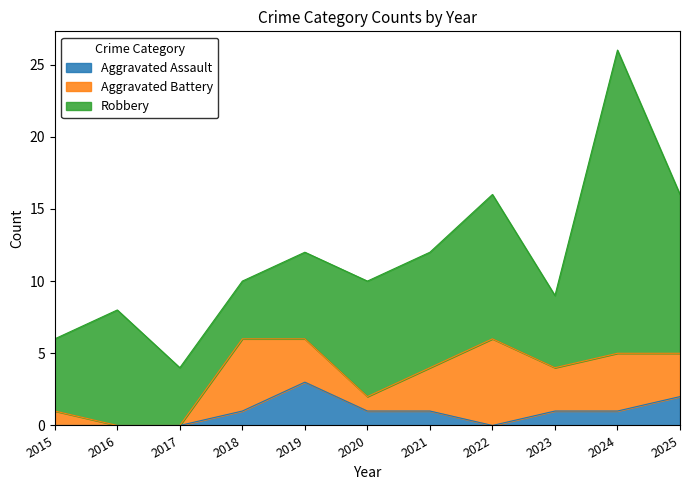

What is the difference between the second highest and minimum values in the Aggravated Assault series?

2